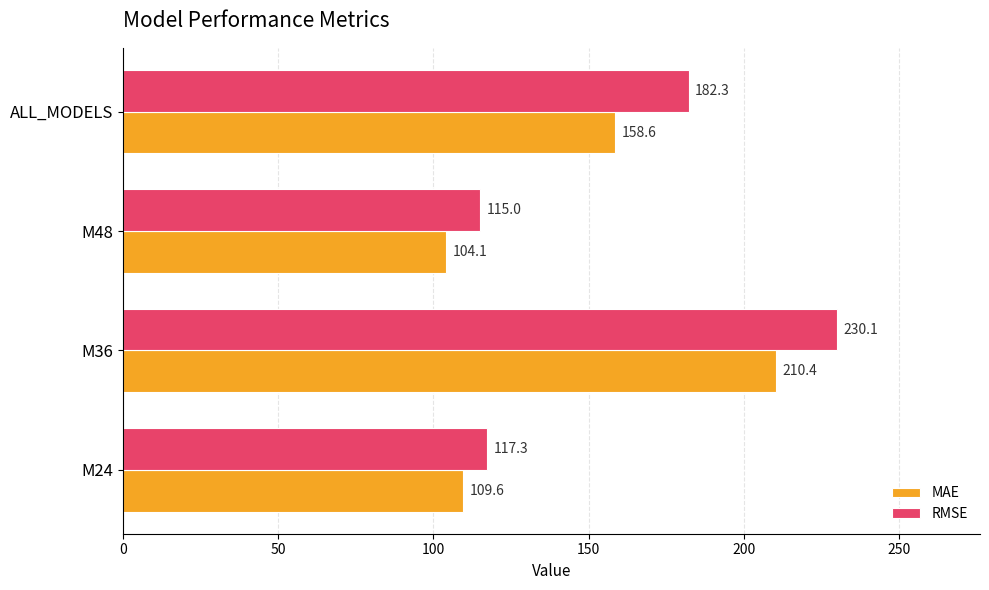

What are all the series names shown in the legend?

MAE, RMSE